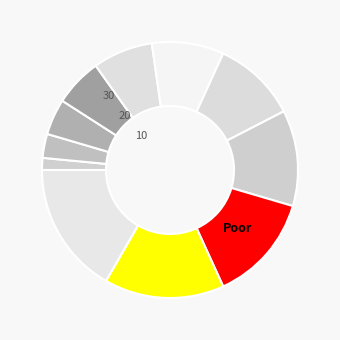

Count the number of slices in the pie.

11